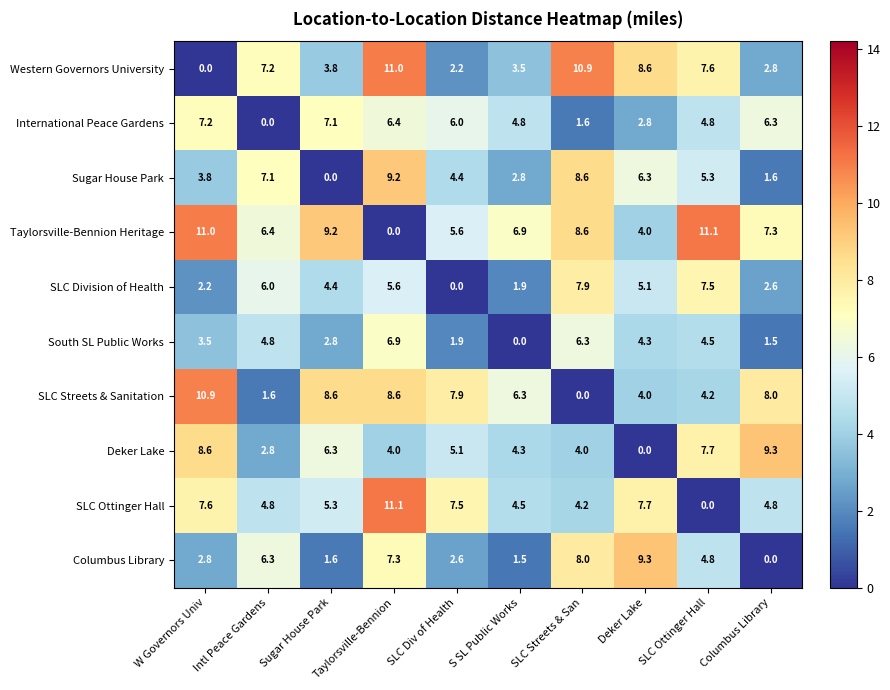

What is the difference between the second highest and minimum values in the Columbus Library series?

8.0